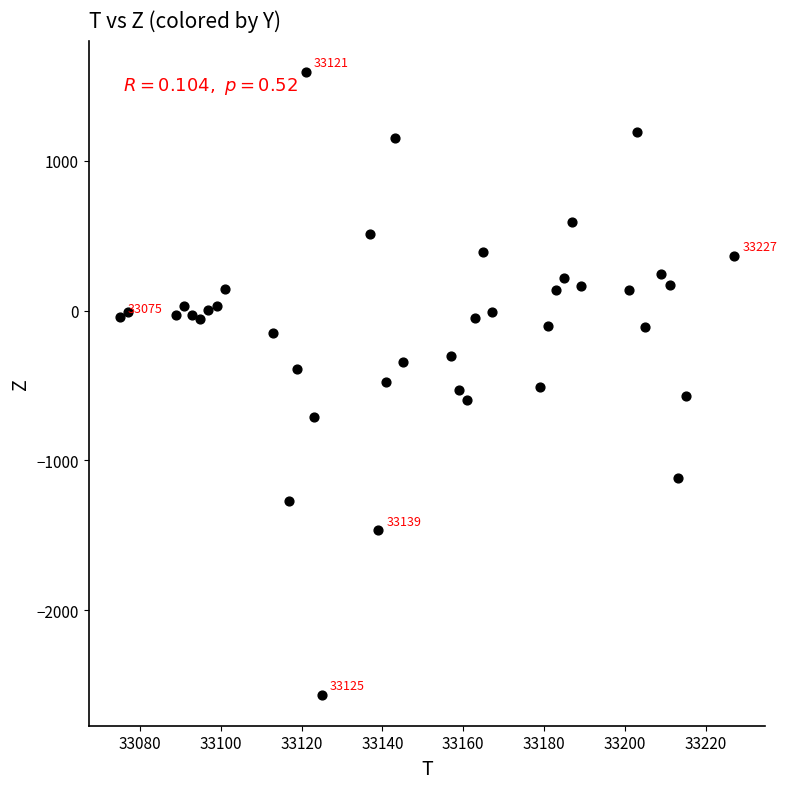

What is the range of Y values (max minus min)?

4160